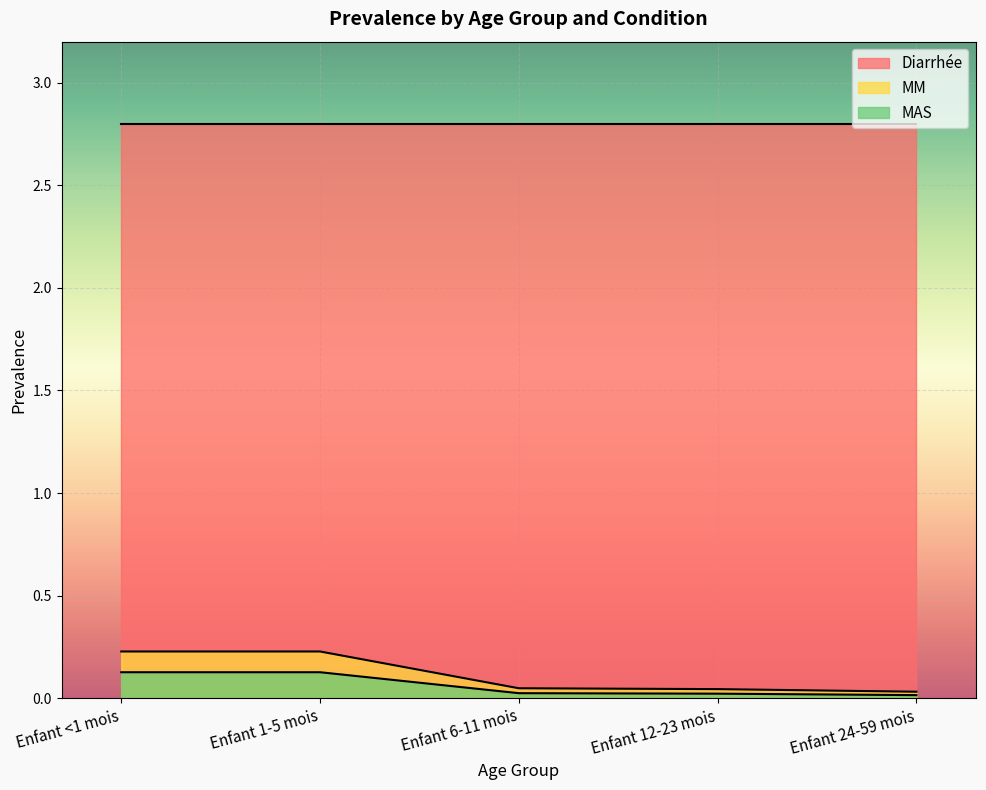

Where is MAS nearest to the value 0?

Enfant 24-59 mois